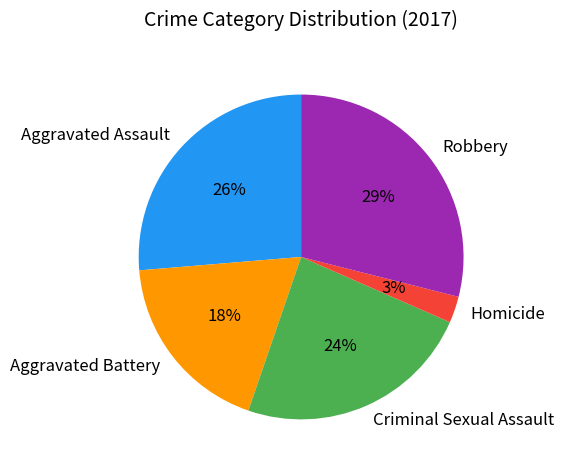

Is there a majority slice in this chart?

No